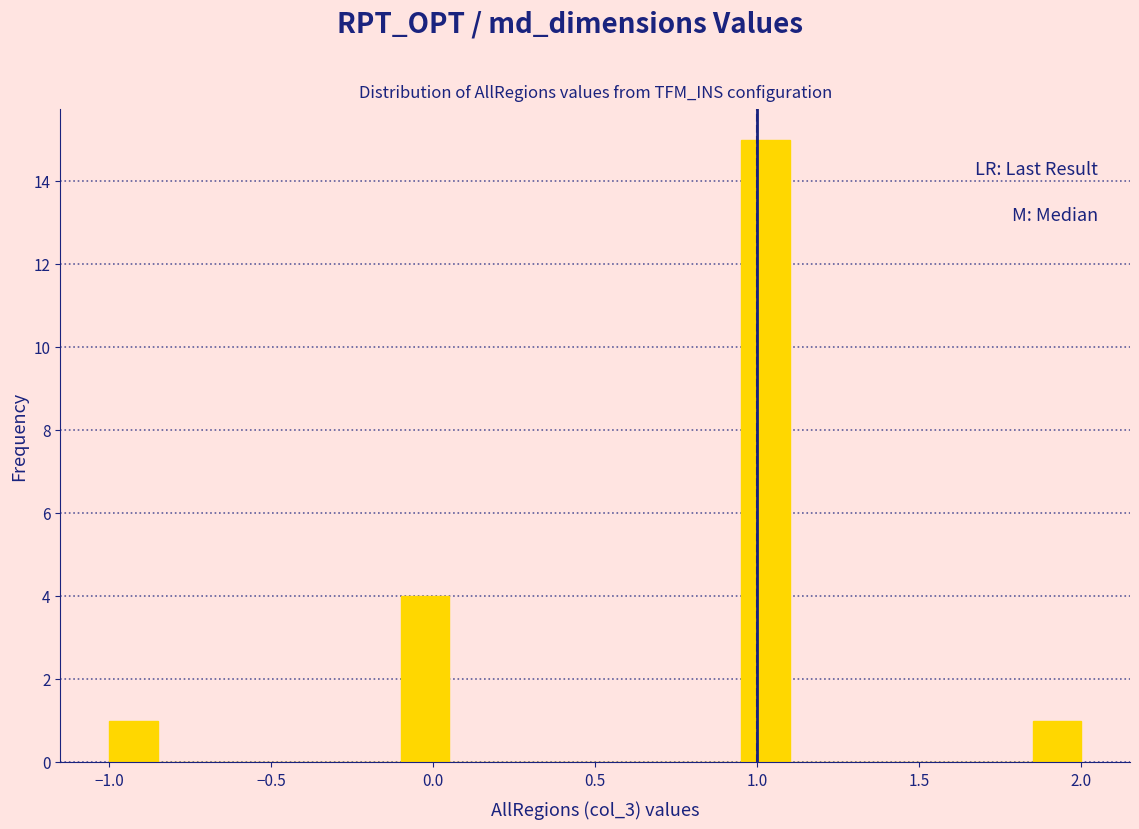

Around what value on the x-axis is the tallest bar? Give the approximate position of its centre, as read against the axis.

1.05